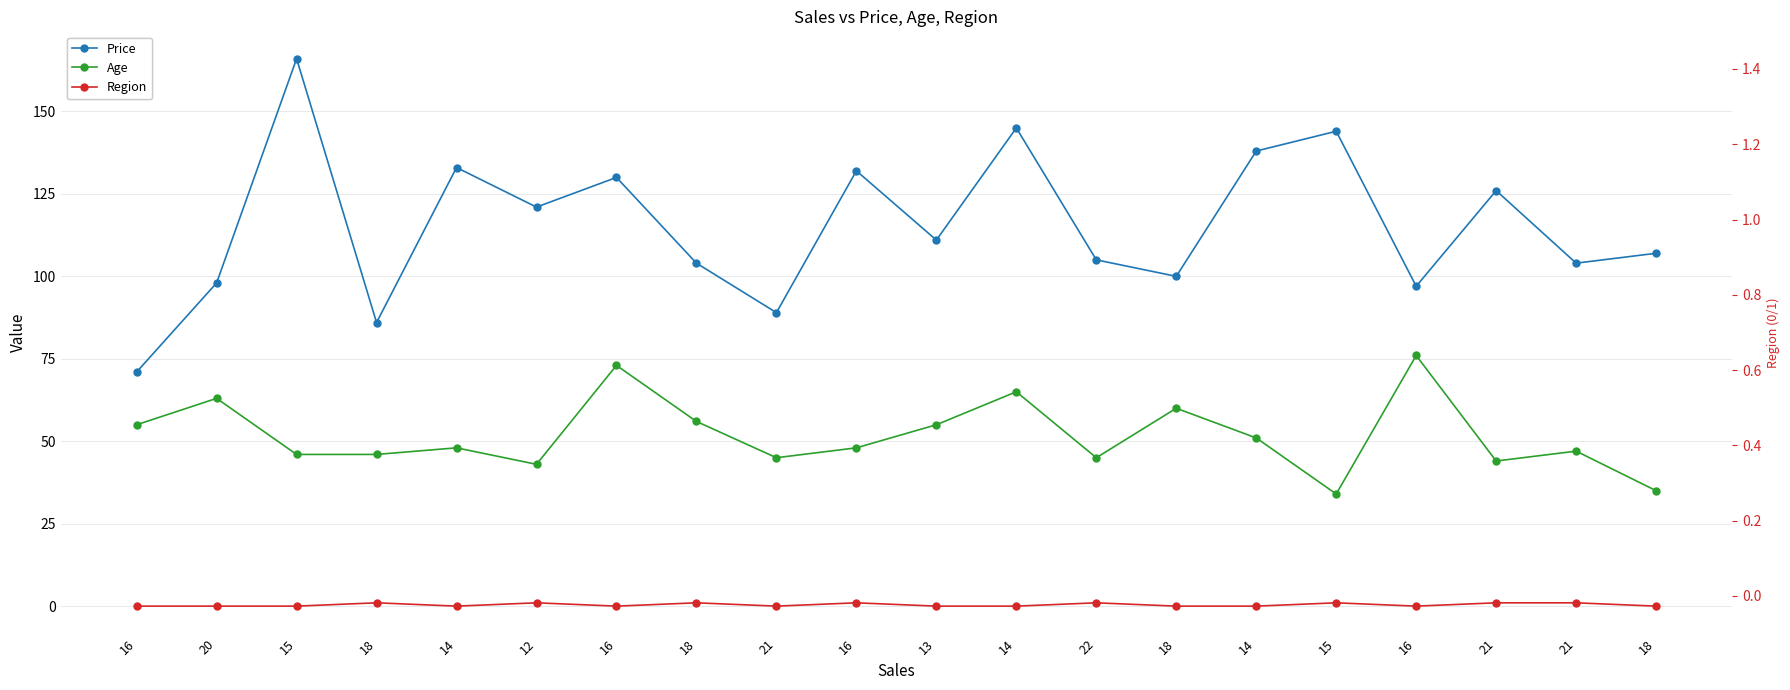

At which category is the sum across all series the highest?

15